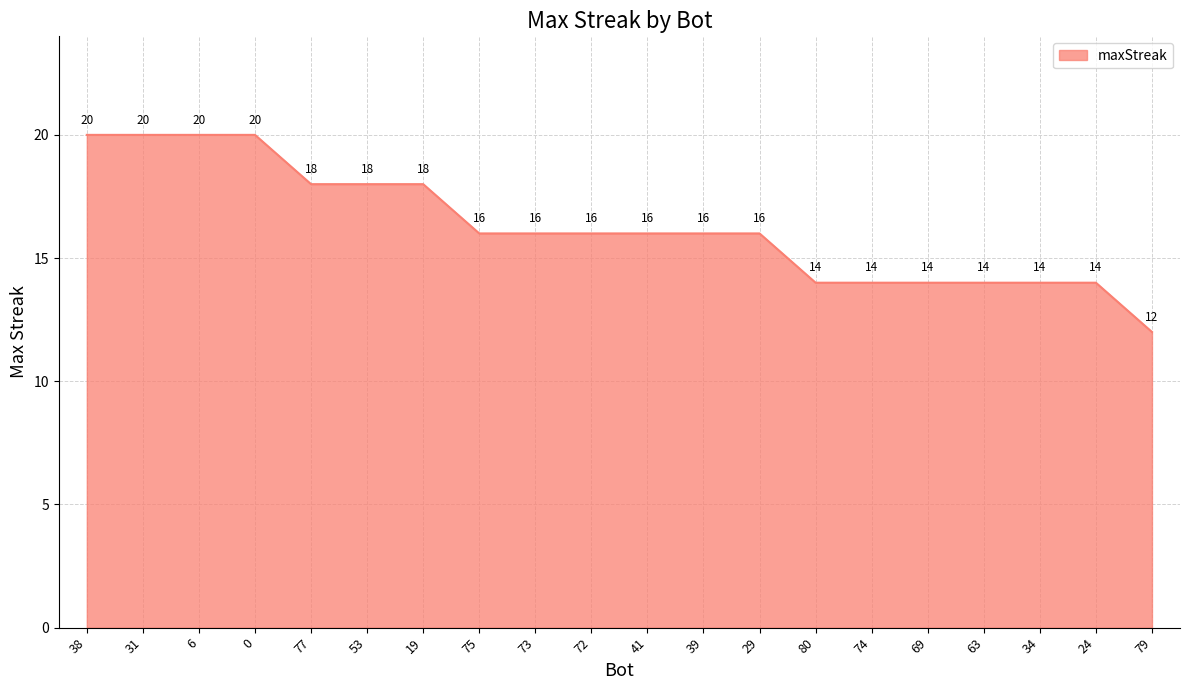

True or false: the data shows 8 at 63.

False